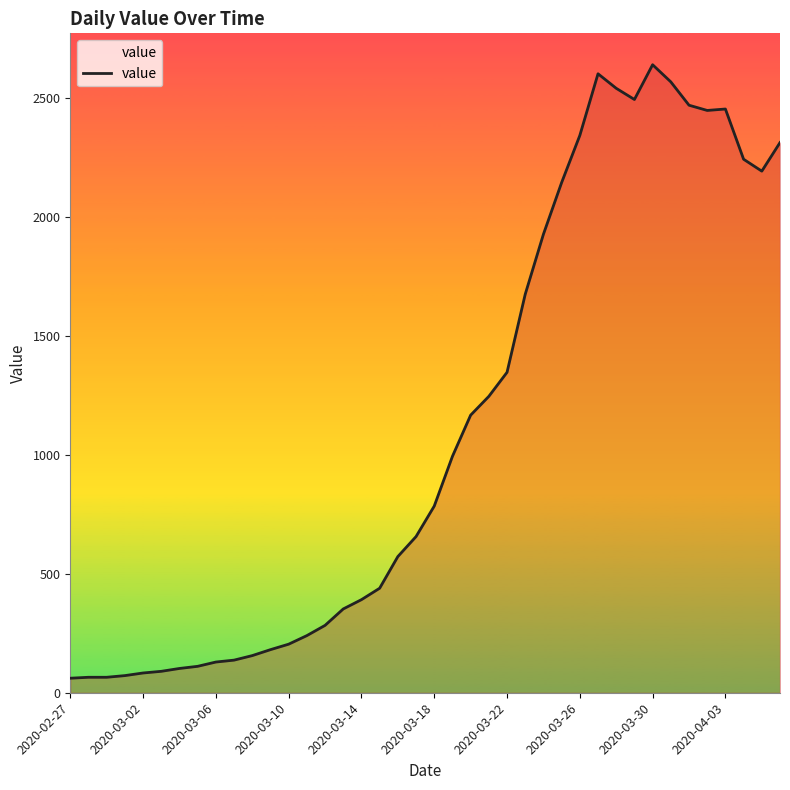

What is the greatest value displayed?

2638